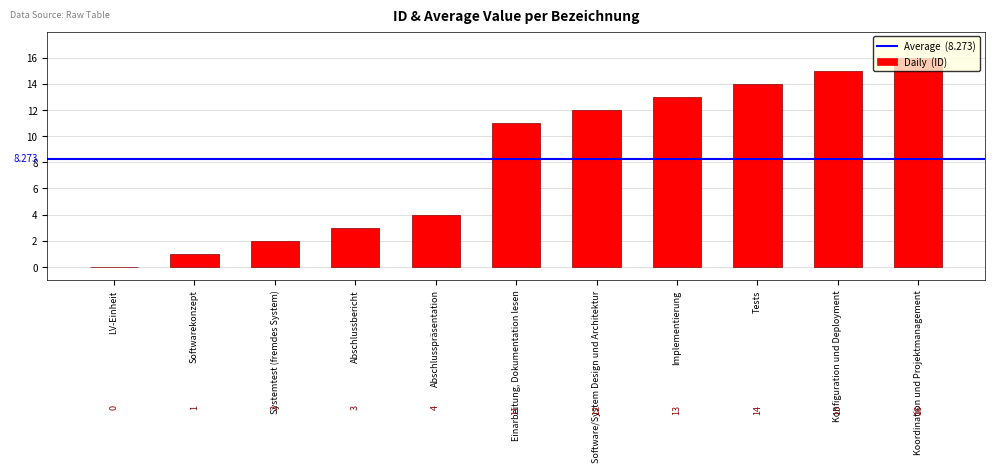

What is the change in value from Abschlussbericht to Tests?

+11